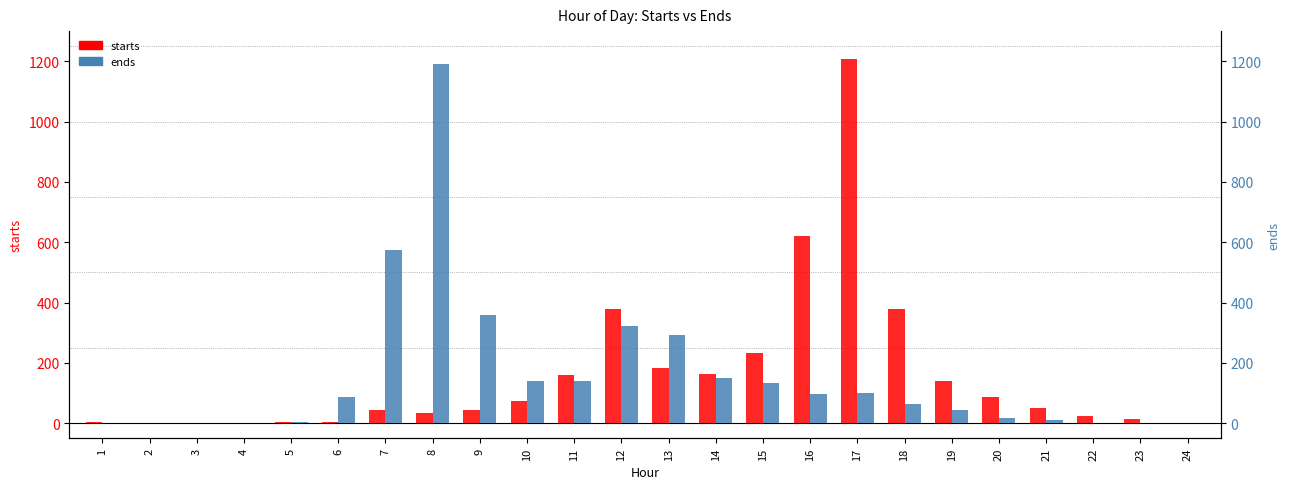

The ends series shows 1 at 23. True or false?

False